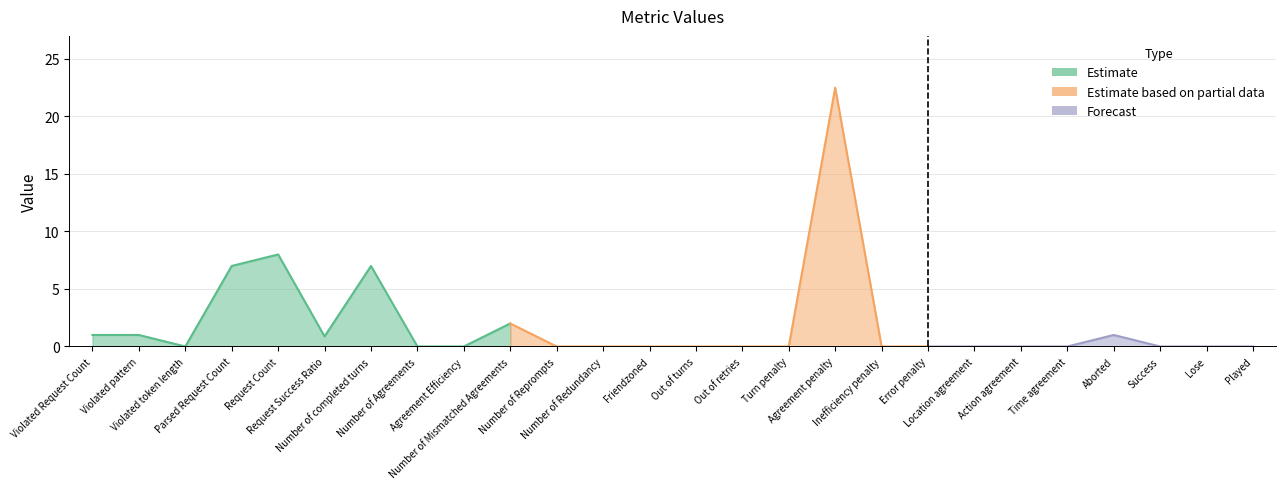

The value at Error penalty is 11.8. True or false?

False